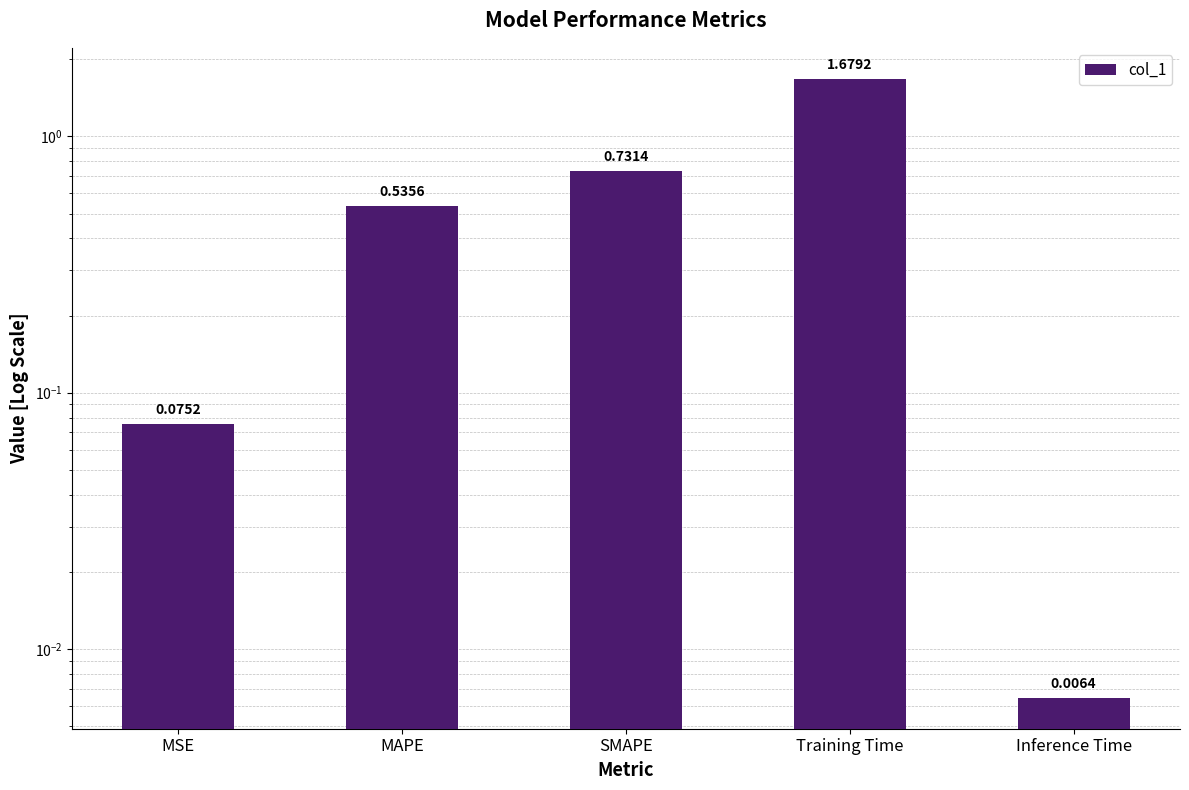

How many bars are there in total?

5